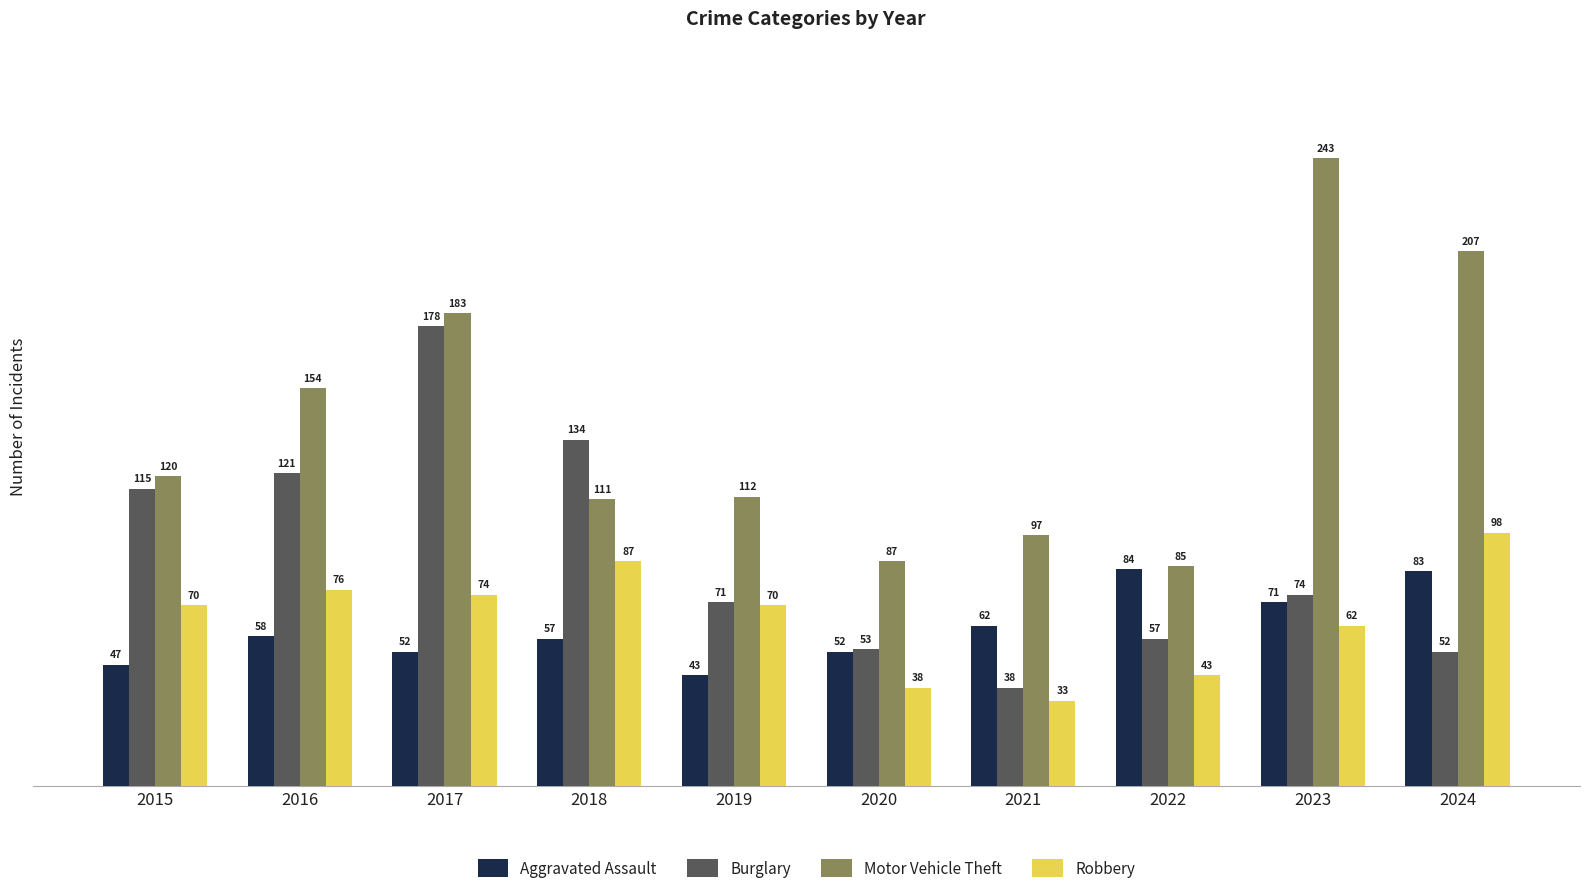

At which category does the chart reach its minimum across all series?

2021